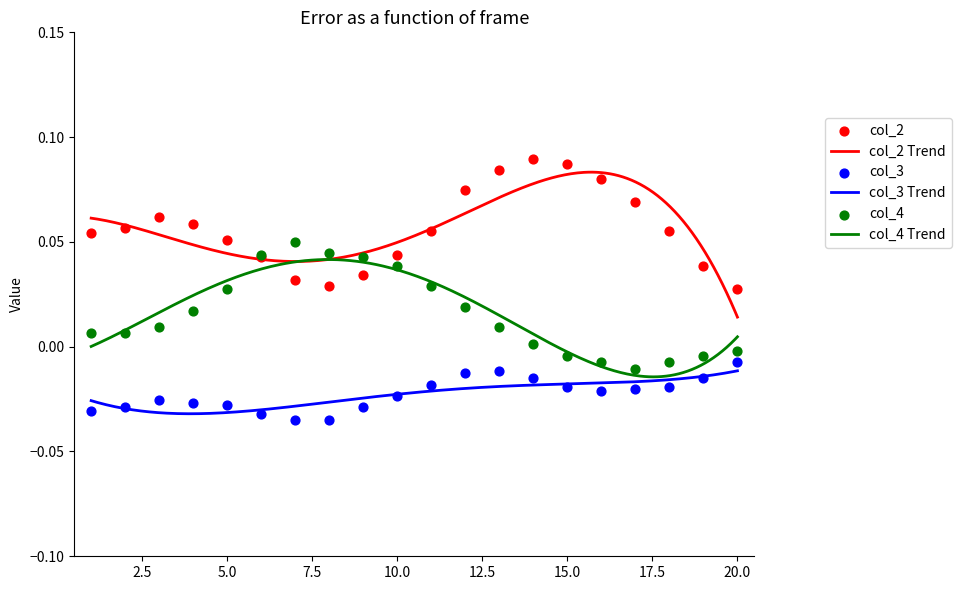

At how many categories does at least one series exceed 0?

20